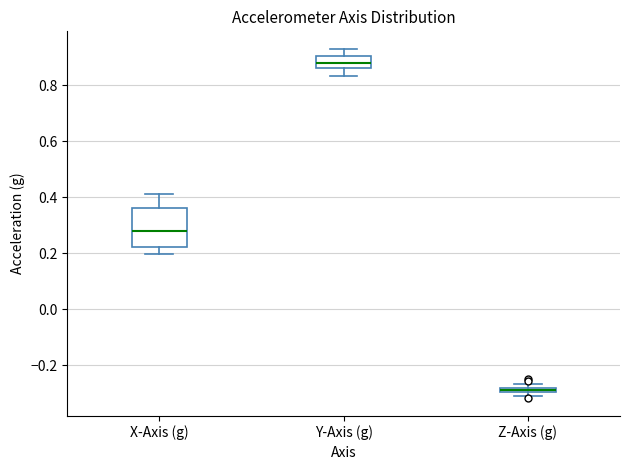

Comparing the boxes themselves (not the whiskers), which one is the tallest?

X-Axis (g)